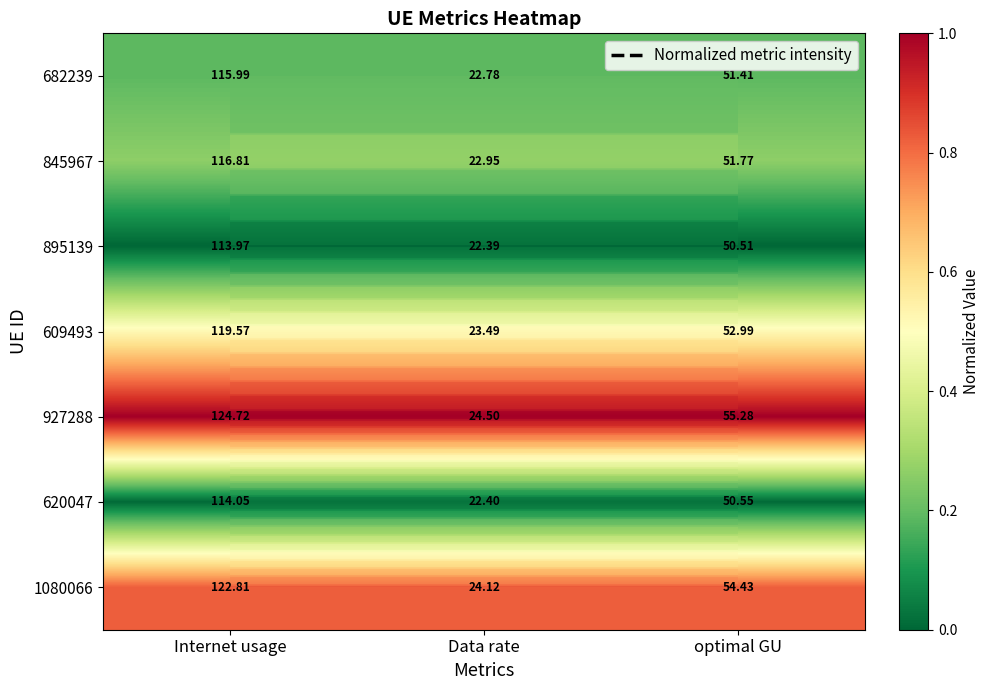

Which has a higher value, Internet usage or Data rate?

Internet usage